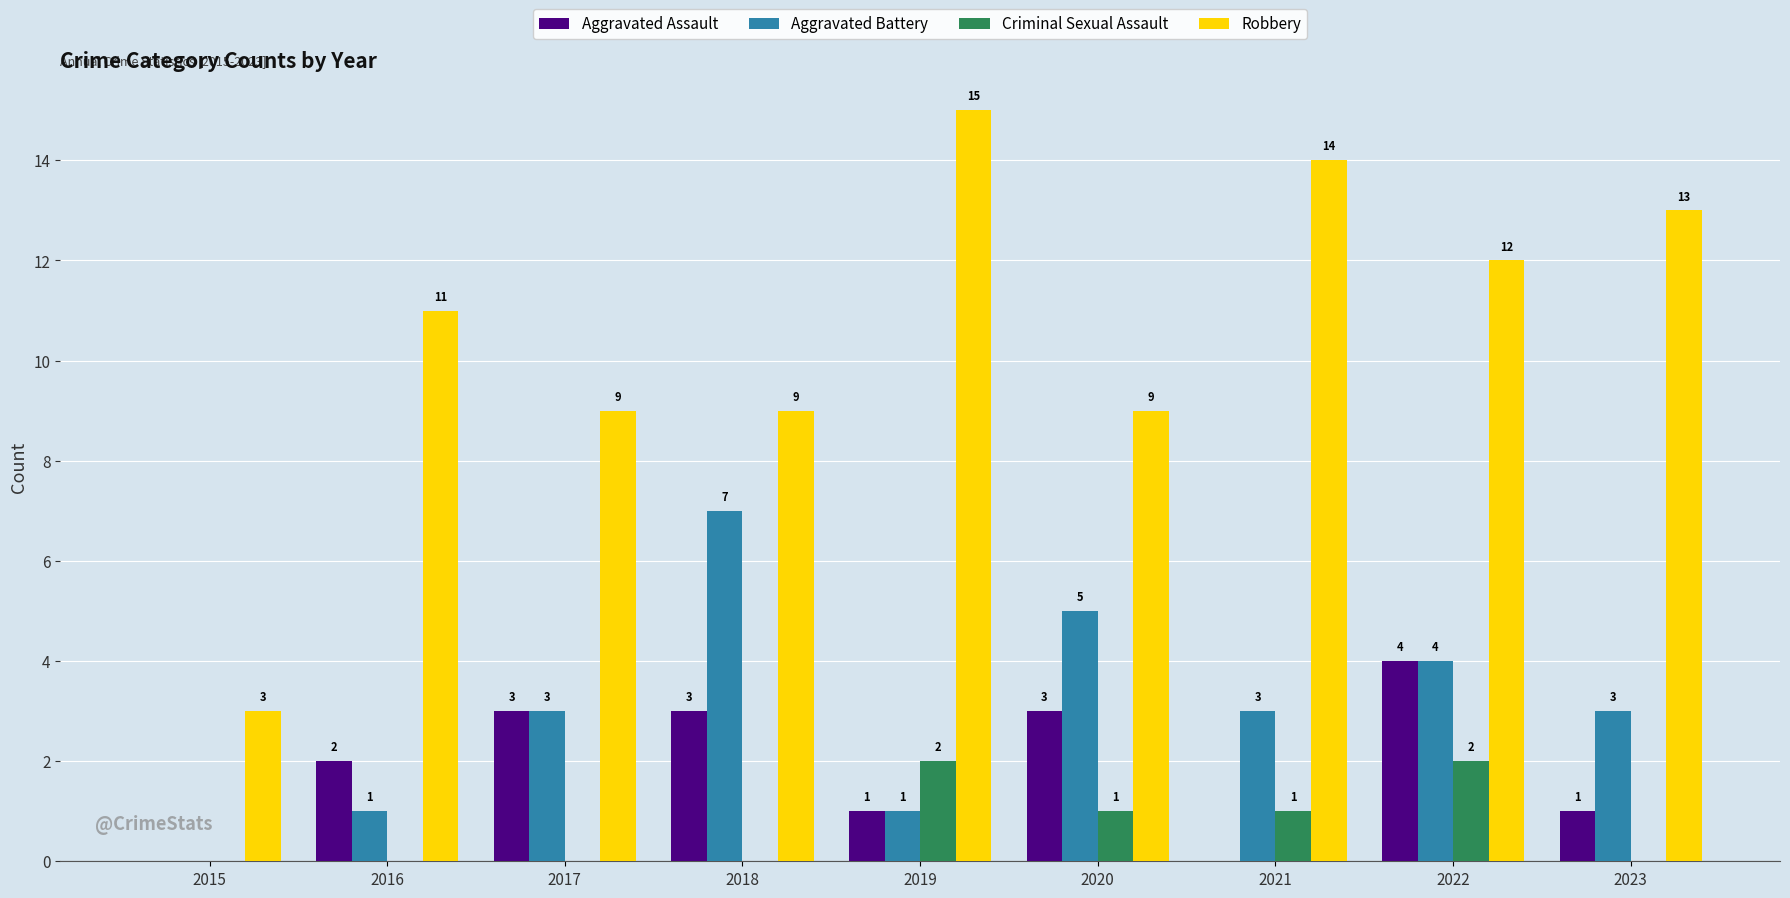

Reading left to right, transcribe all the data shown in this chart.

Aggravated Assault: 0	2	3	3	1	3	0	4	1
Aggravated Battery: 0	1	3	7	1	5	3	4	3
Criminal Sexual Assault: 0	0	0	0	2	1	1	2	0
Robbery: 3	11	9	9	15	9	14	12	13